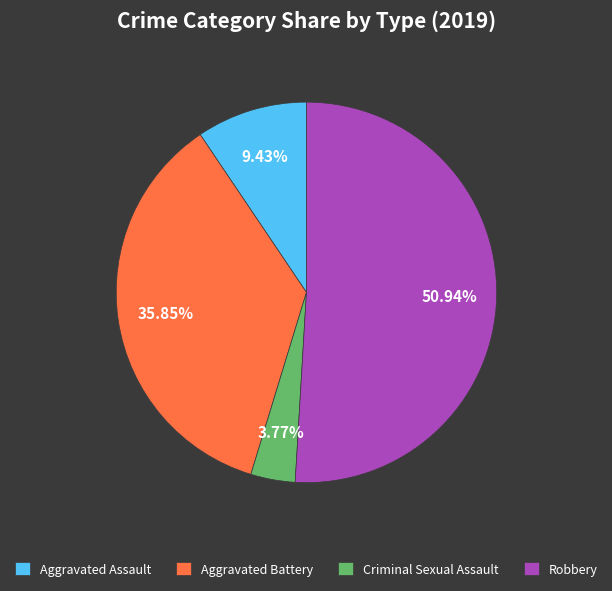

Combined, what portion of the pie is Aggravated Assault and Criminal Sexual Assault?

13.2%